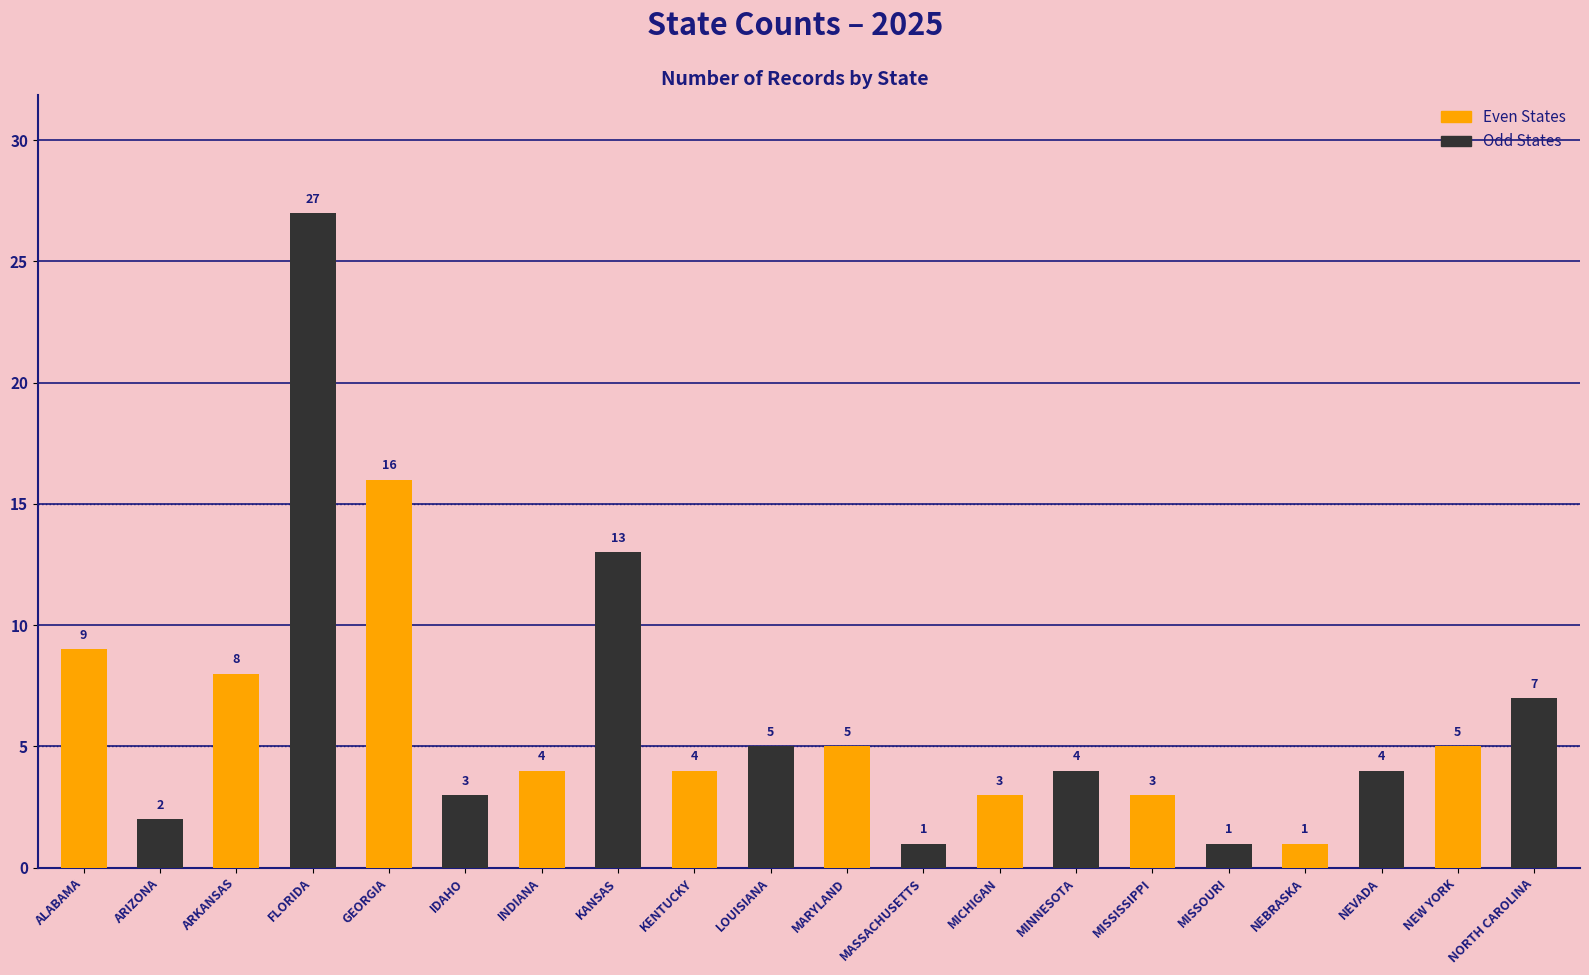

The chart shows a value of 10 at FLORIDA. True or false?

False